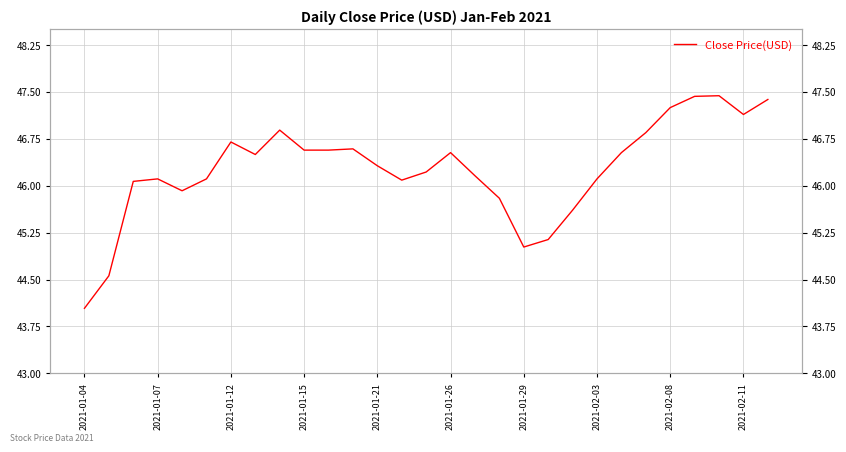

The chart shows a value of 46.6 at 10. True or false?

True